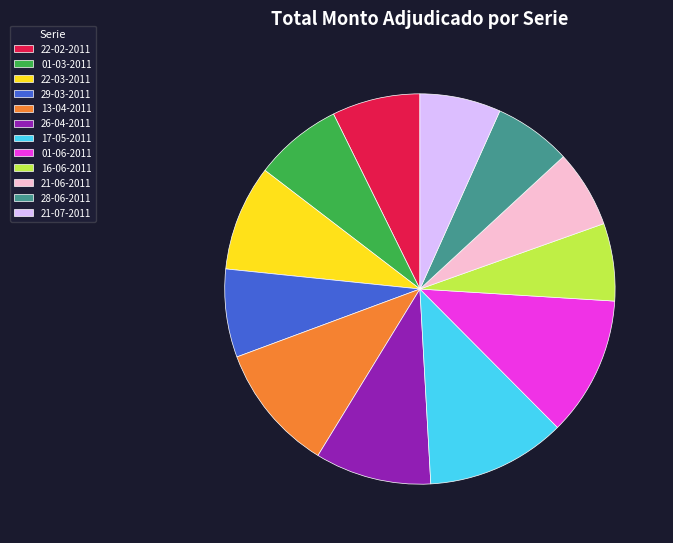

Between 21-06-2011 and 22-02-2011, which is larger?

22-02-2011